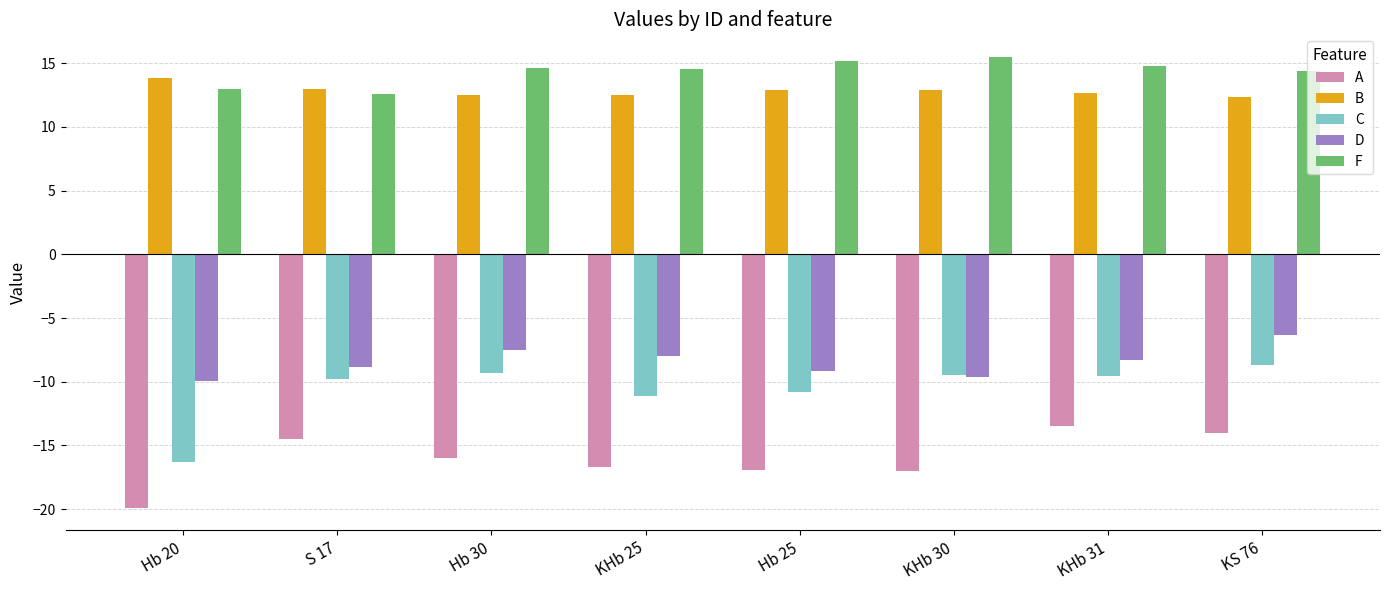

List the series in order of their peak value, highest first.

F, B, D, C, A